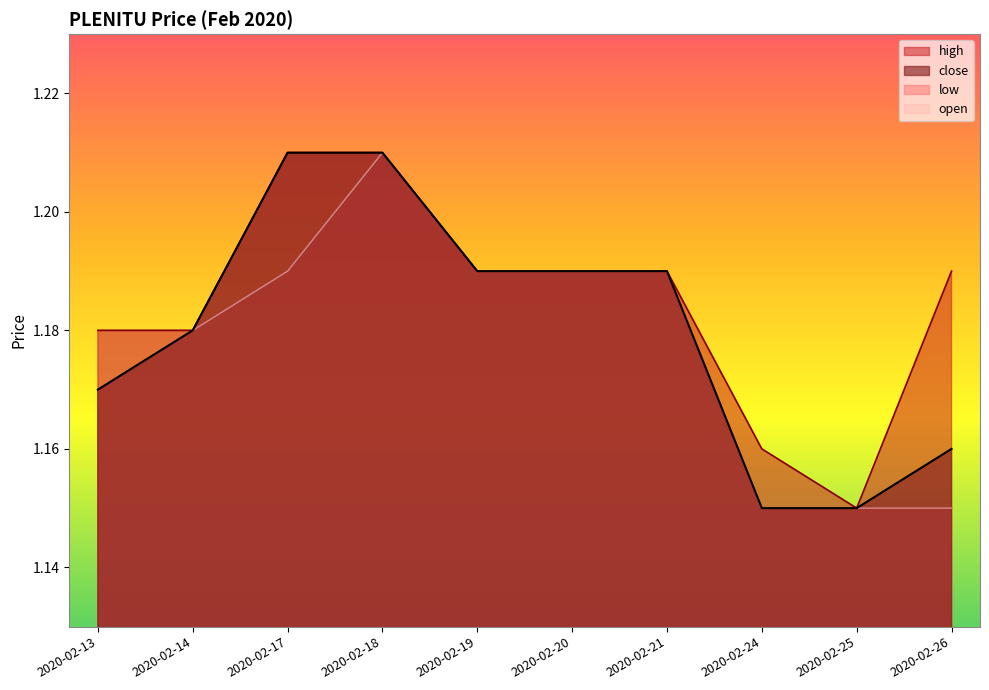

The low series shows 1.8 at 2020-02-13. True or false?

False